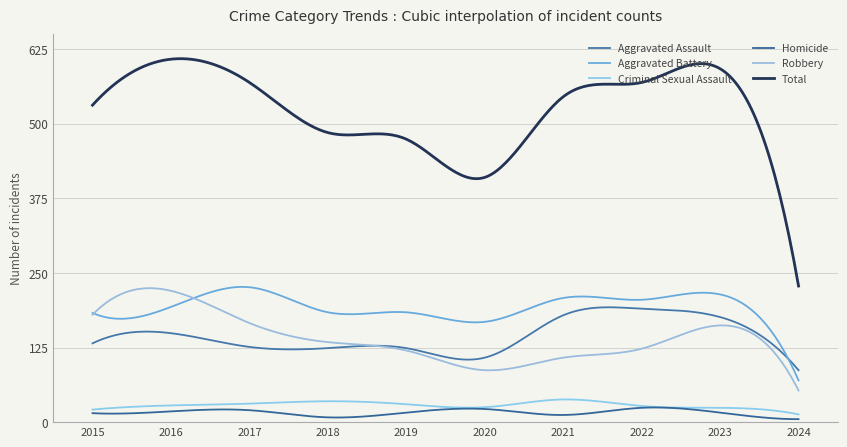

Does the chart have visible grid lines?

Yes